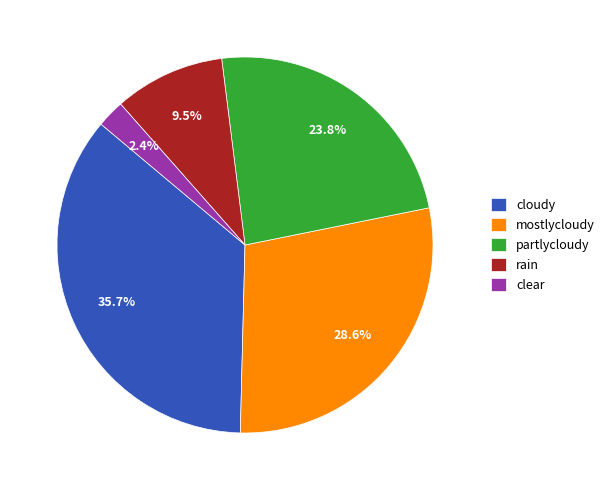

What percentage do cloudy and partlycloudy together represent?

59.5%